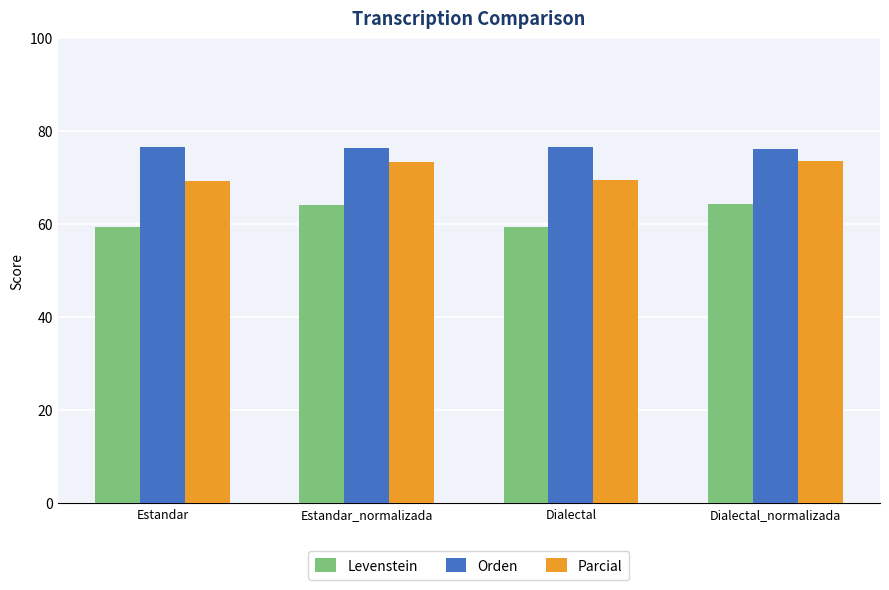

What is the difference between the highest and lowest values at Dialectal?

17.2